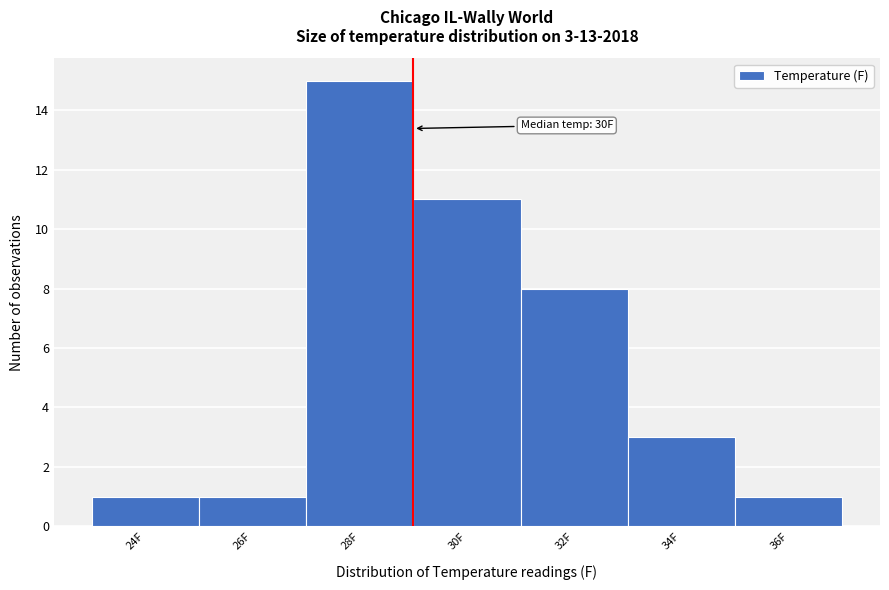

Reading left to right, transcribe all the data shown in this chart.

24F=1	26F=1	28F=15	30F=11	32F=8	34F=3	36F=1